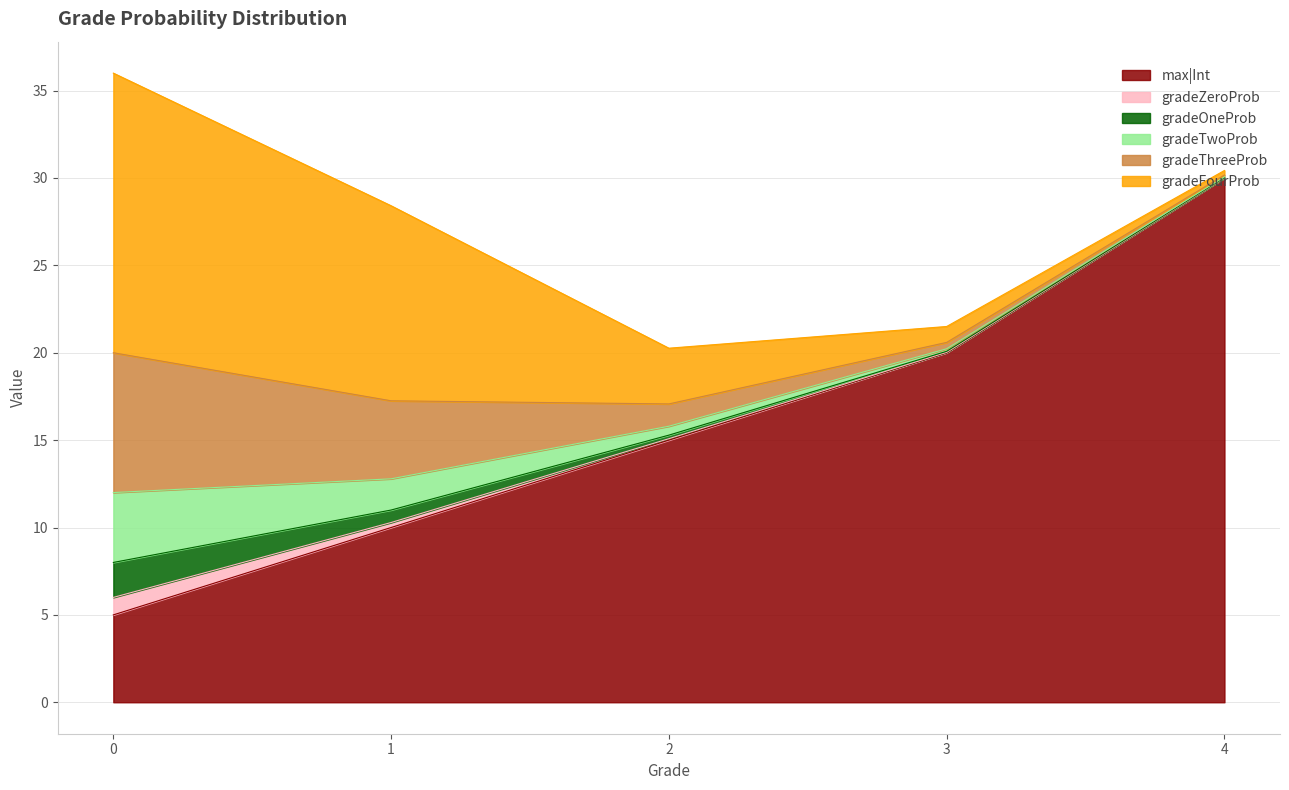

What is the difference between the maximum and second lowest values in the gradeZeroProb series?

1.0